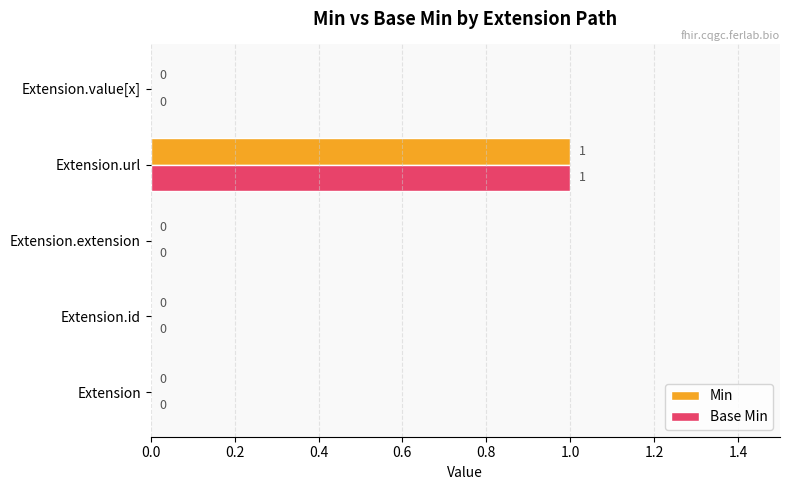

What are all the series names shown in the legend?

Min, Base Min